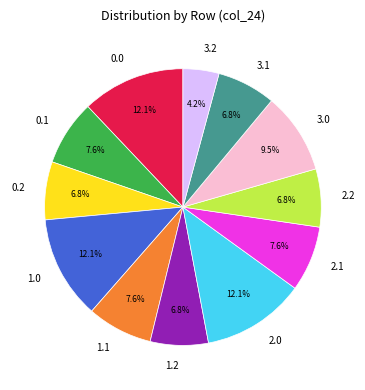

What portion of the pie excludes 0.0?

87.9%